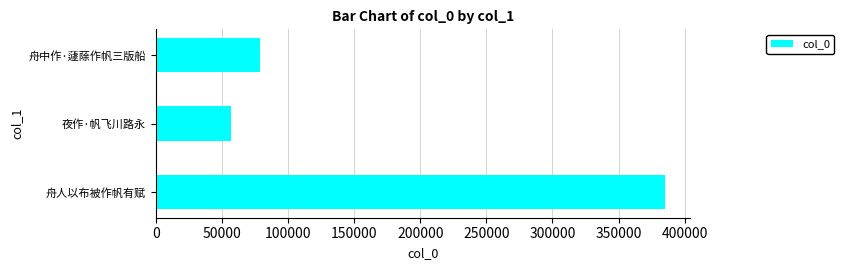

What is the difference between the maximum and second lowest values?

306389